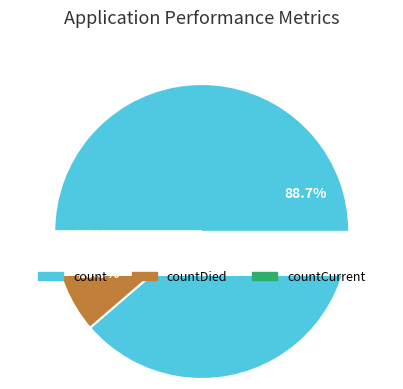

Is it true that countCurrent is 11% of the pie?

False